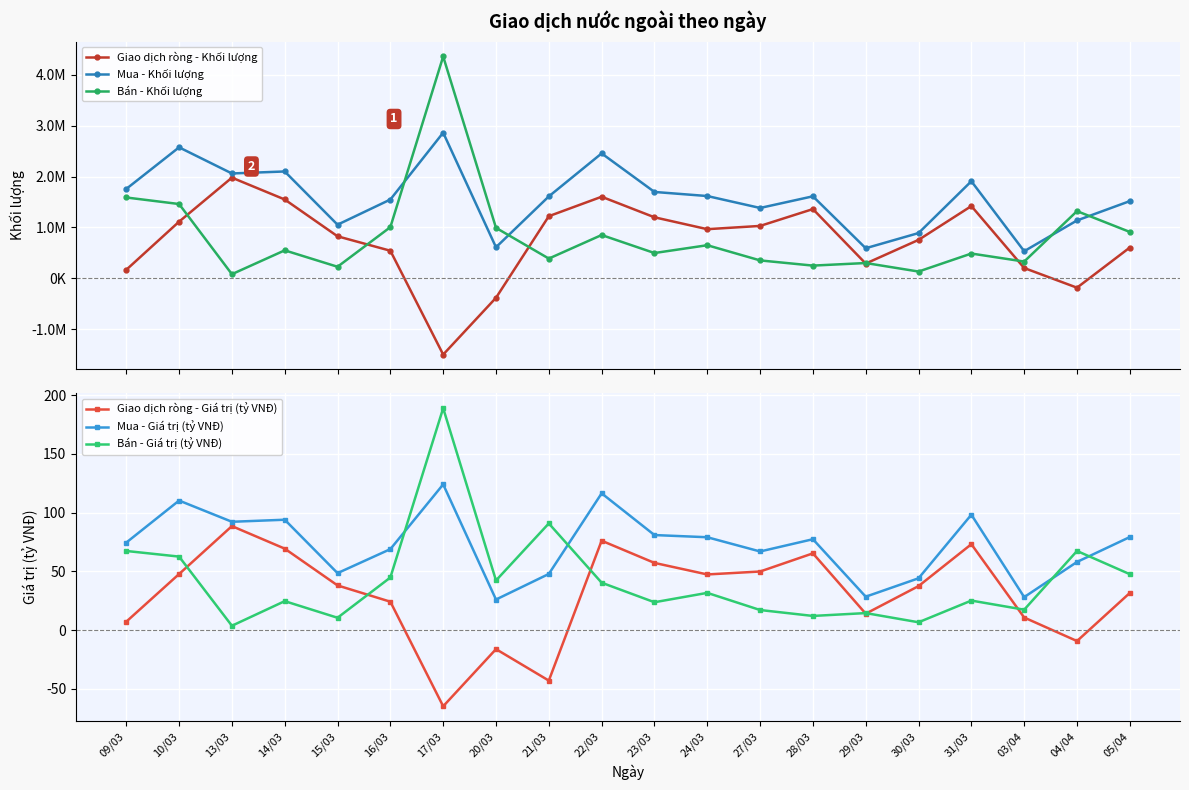

Reading left to right, what are all the values shown in this chart?

Giao dịch ròng - Khối lượng: 168162.0	1113226.0	1977510.0	1548767.0	825990.0	542400.0	-1495973.0	-381198.0	1220629.0	1602500.0	1199200.0	965700.0	1029649.0	1360400.0	290622.0	755477.0	1419430.0	203160.0	-183074.0	605590.0
Mua - Khối lượng: 1756100.0	2572778.0	2059630.0	2098830.0	1053800.0	1548000.0	2860517.0	610700.0	1609100.0	2453500.0	1696700.0	1616500.0	1382249.0	1611000.0	591775.0	889507.0	1906858.0	533020.0	1137076.0	1516900.0
Bán - Khối lượng: 1587938.0	1459552.0	82120.0	550063.0	227810.0	1005600.0	4356490.0	991898.0	388471.0	851000.0	497500.0	650800.0	352600.0	250600.0	301153.0	134030.0	487428.0	329860.0	1320150.0	911310.0
Giao dịch ròng - Giá trị (tỷ VNĐ): 7.1	47.7	88.5	69.3	38.0	24.1	-64.8	-16.2	-43.0	76.1	57.2	47.3	49.8	65.3	13.9	37.4	73.1	10.7	-9.3	31.6
Mua - Giá trị (tỷ VNĐ): 74.5	110.2	92.2	93.9	48.5	68.9	124.0	26.0	47.8	116.4	80.9	79.0	66.9	77.3	28.4	44.1	98.2	28.0	58.0	79.2
Bán - Giá trị (tỷ VNĐ): 67.3	62.5	3.7	24.6	10.5	44.8	188.8	42.2	90.8	40.3	23.7	31.7	17.1	12.0	14.5	6.6	25.1	17.4	67.3	47.6